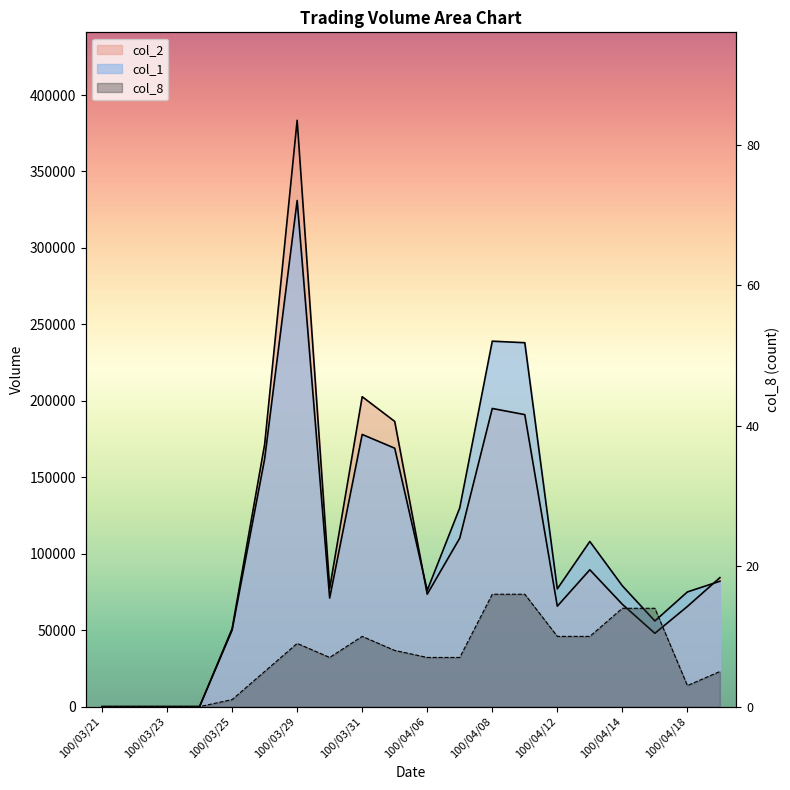

What is the total value across all series at 100/04/18?

140500